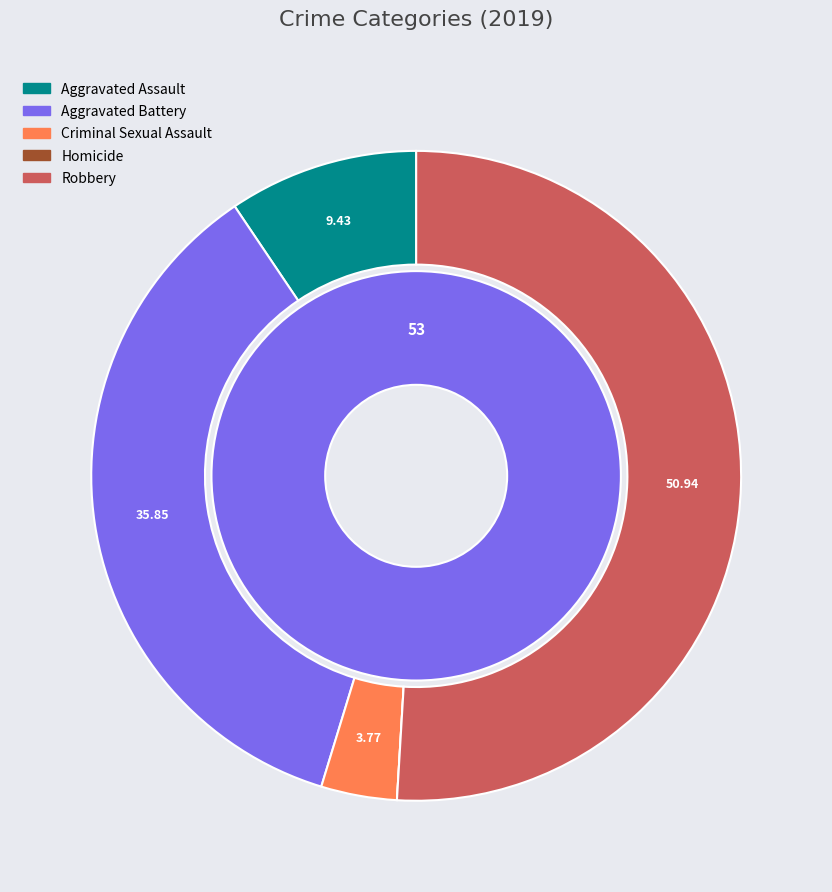

Is the sum of Criminal Sexual Assault and Aggravated Assault greater than half?

No